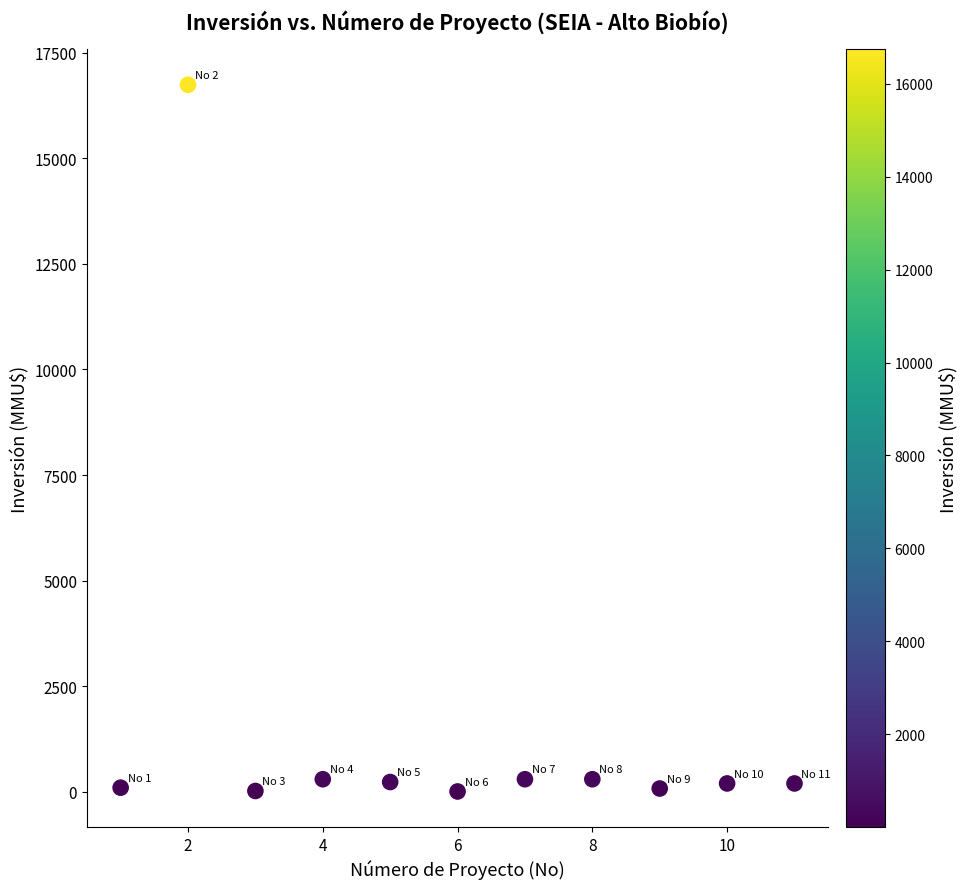

What is the average Y value?

1680